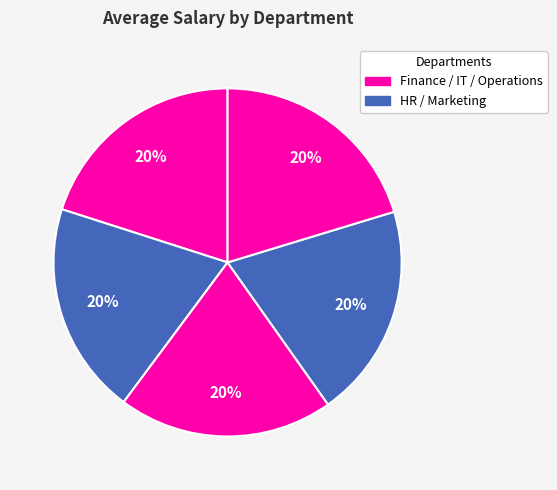

How many segments does this pie chart have?

5